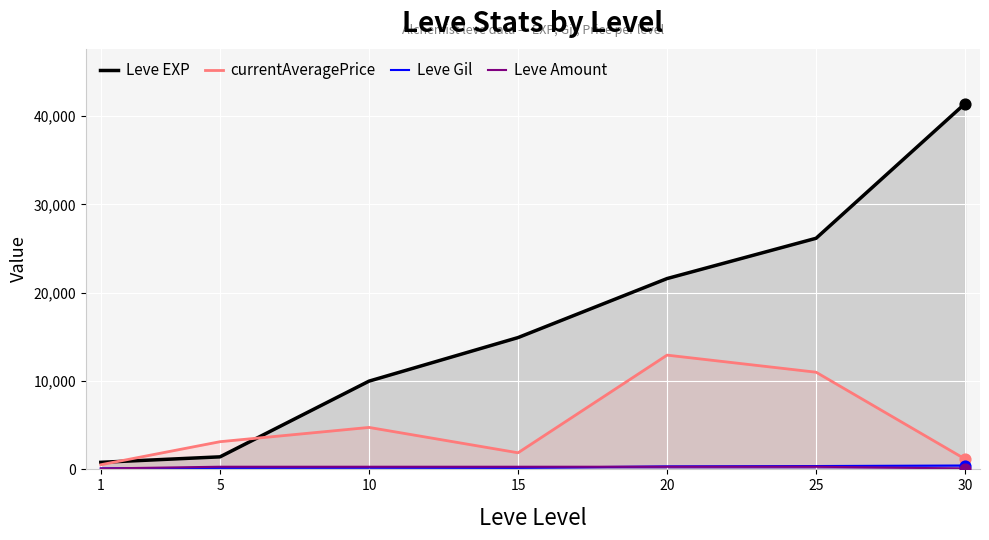

Which series reaches the minimum Y coordinate?

Leve Amount